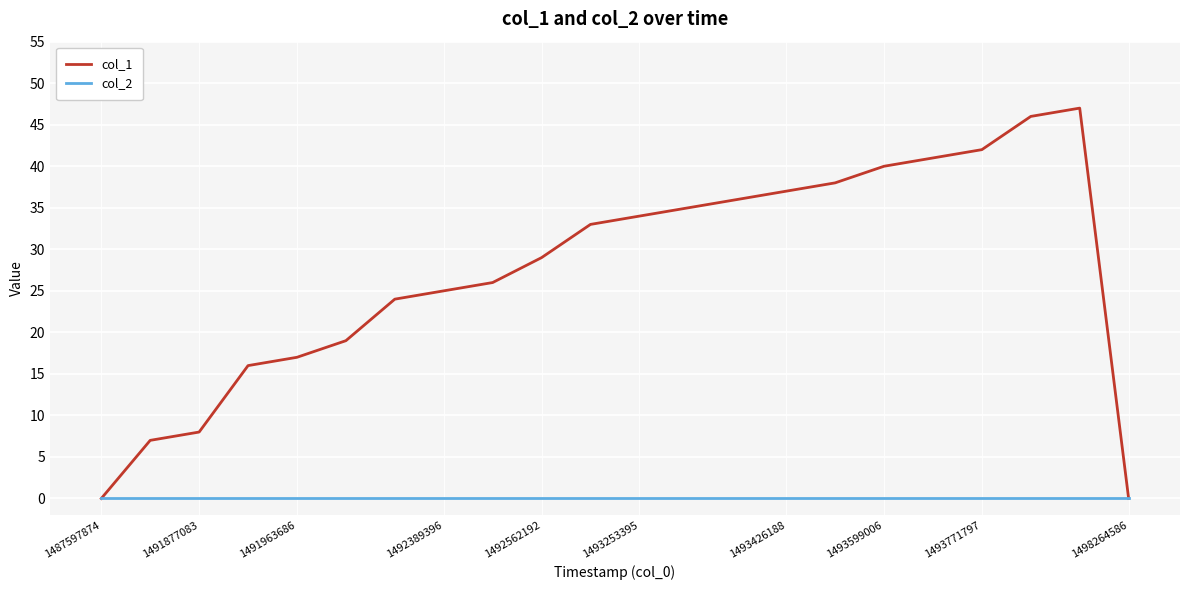

Which series has the largest range (max minus min)?

col_1